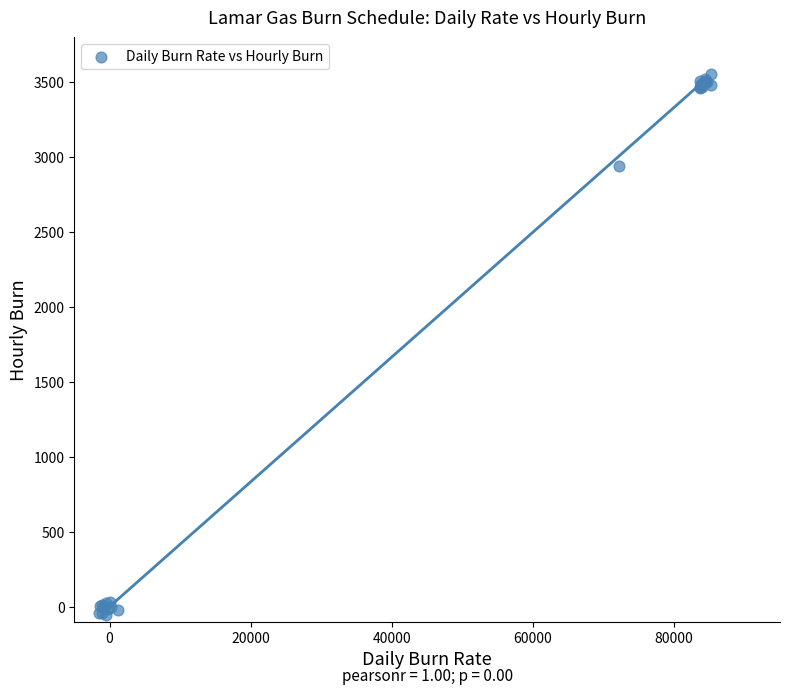

What Y value in the scatter plot is closest to 1751?

2941.2